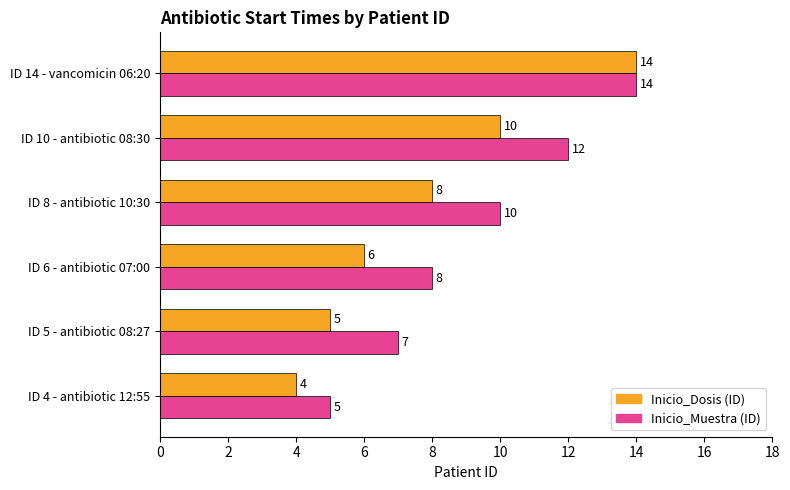

Which series has the widest spread of values?

Inicio_Dosis (ID)